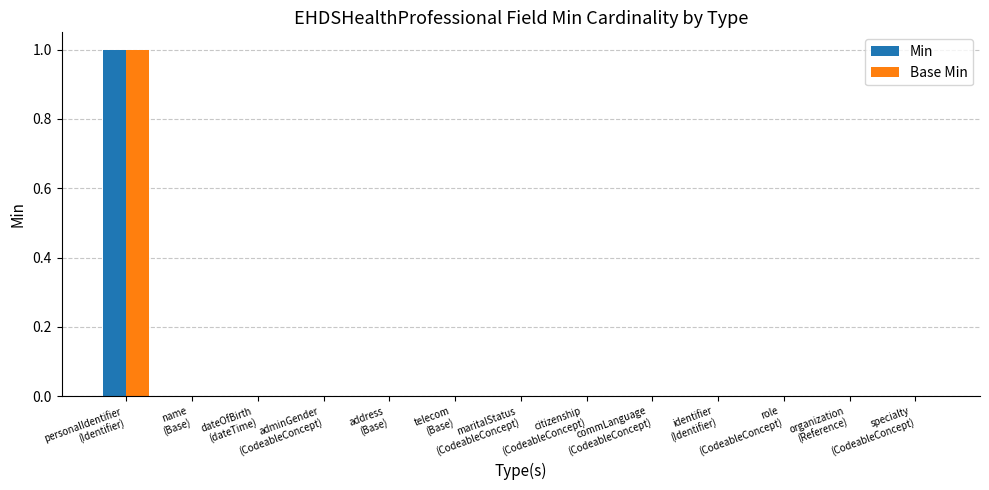

Count the number of data series in this chart.

2